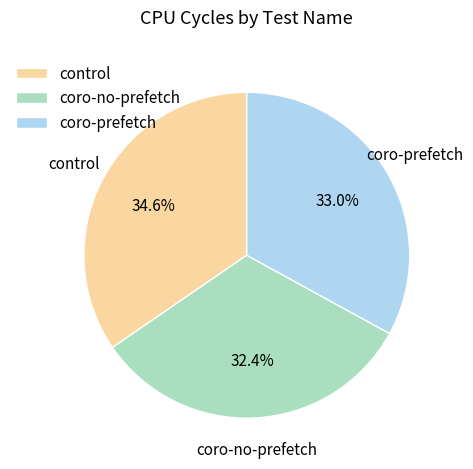

Is control the majority of the pie?

No